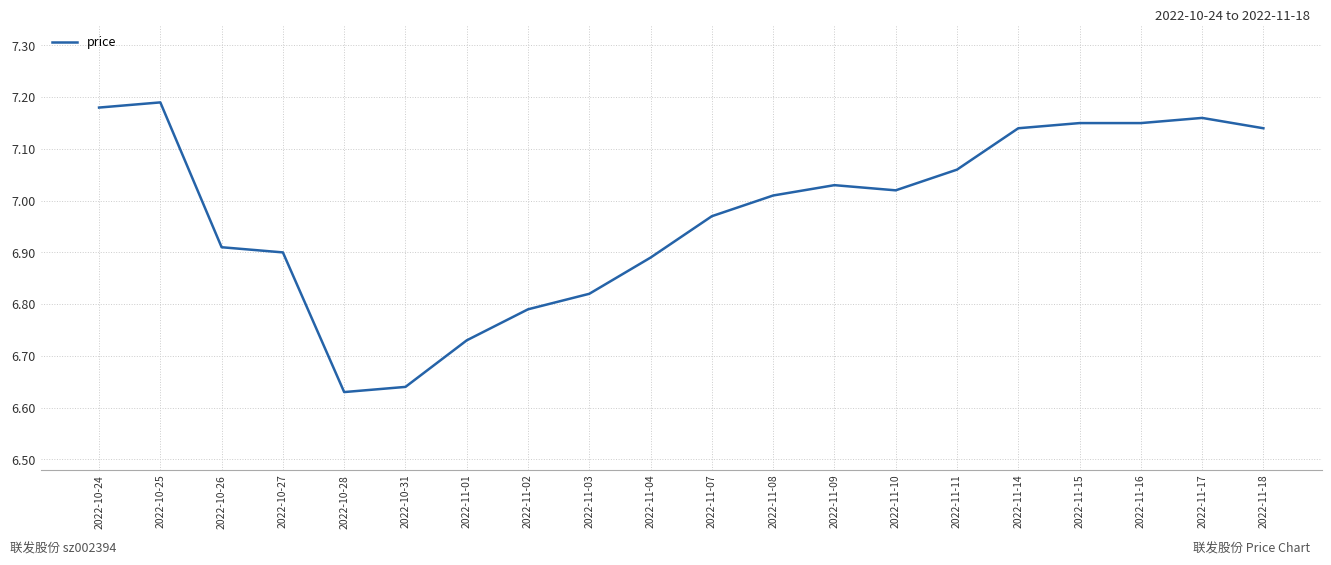

True or false: the data shows 3.2 at 2022-11-08.

False